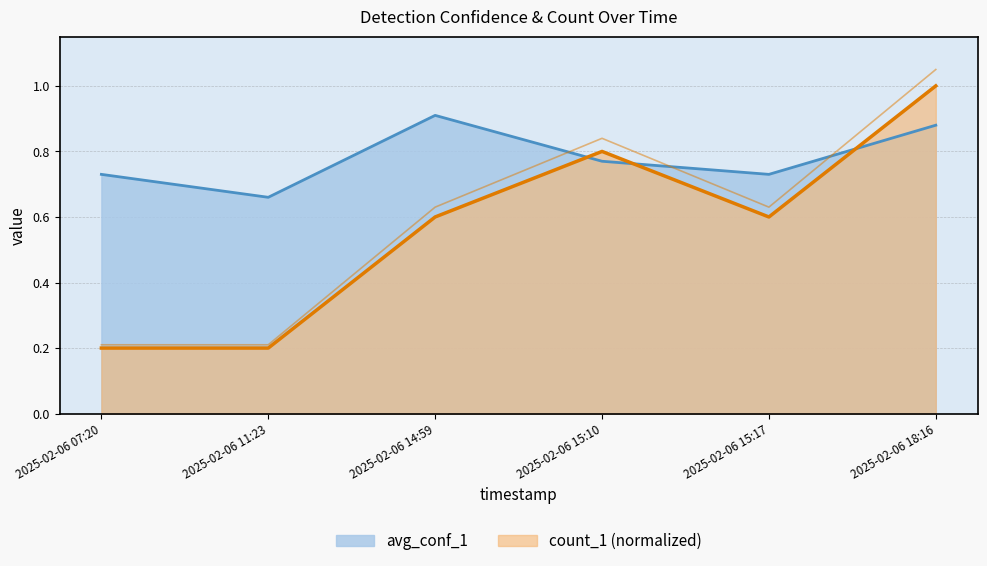

What is the difference between the highest and lowest values at 2025-02-06 15:17?

0.1